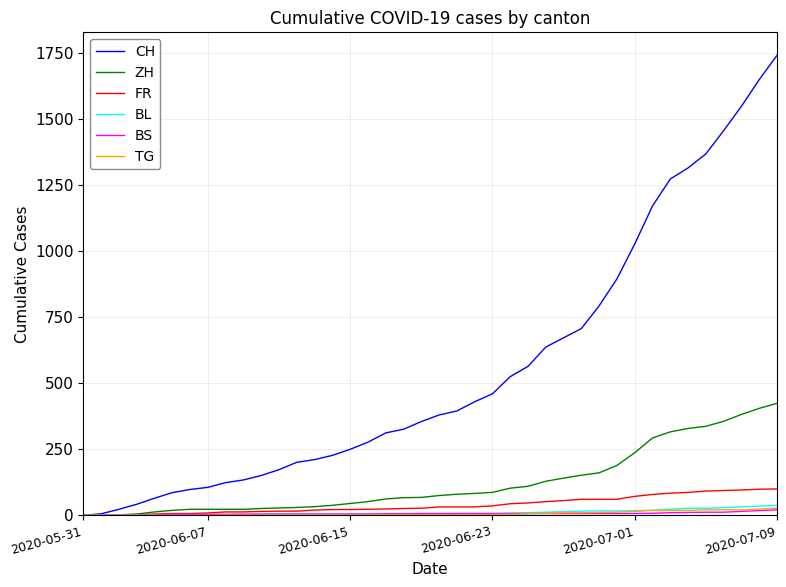

Which series has the largest total across all categories?

CH